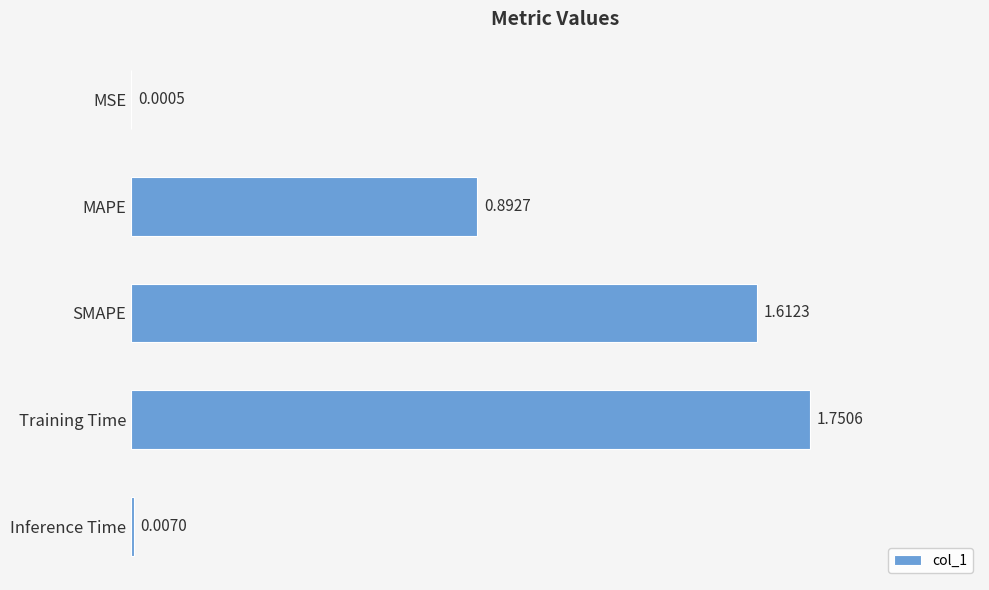

What is the sum of the values at SMAPE and MAPE?

2.5